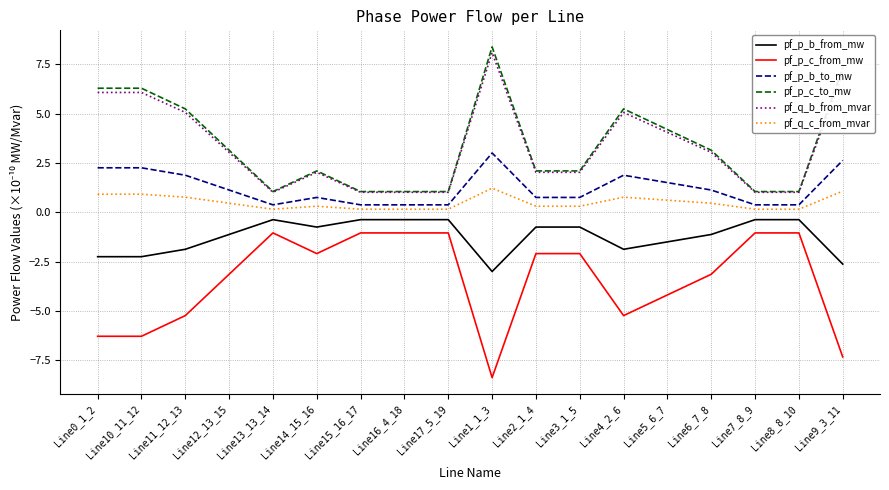

True or false: pf_p_c_from_mw and pf_q_b_from_mvar intersect in this chart.

False